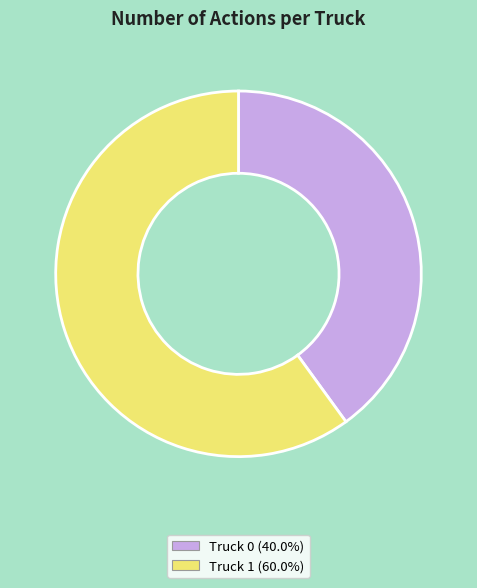

Combined, do Truck 0 and Truck 1 account for over 50%?

Yes